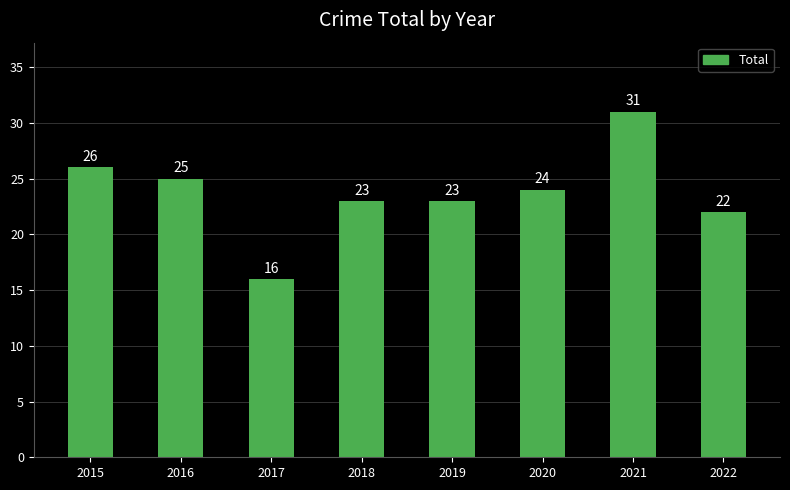

Between 2015 and 2022, which is larger?

2015